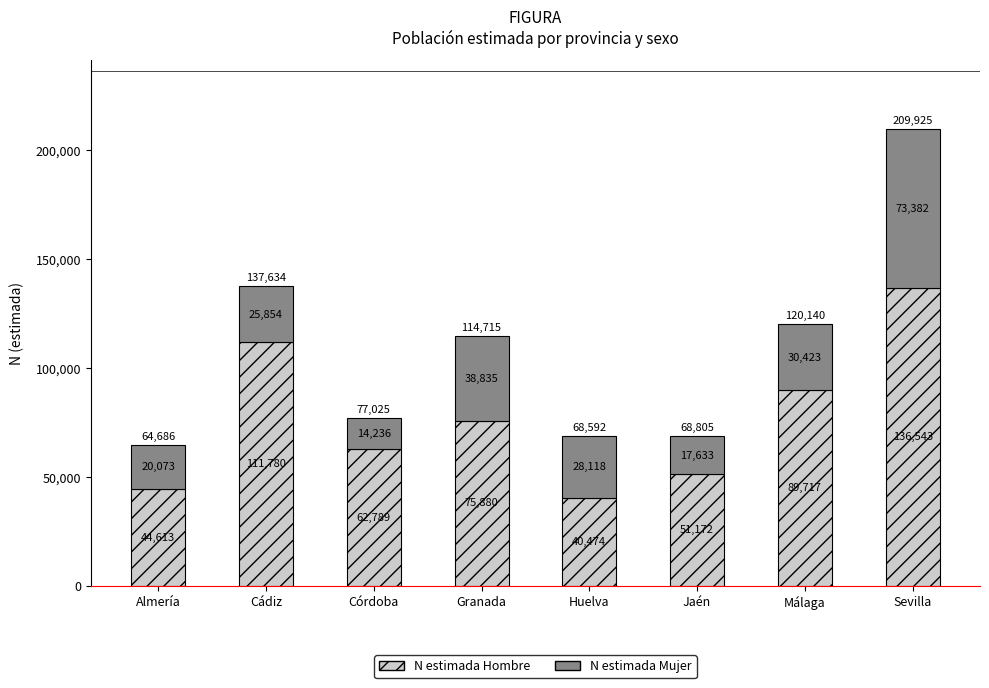

At which label is N estimada Hombre closest to 88508?

Málaga